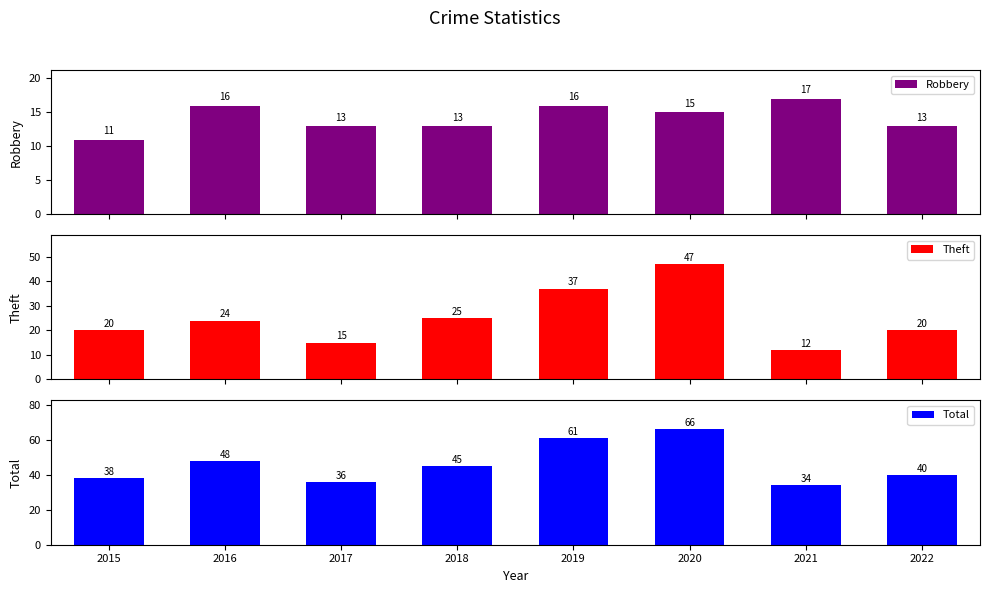

How many values in the Theft series exceed 24?

3